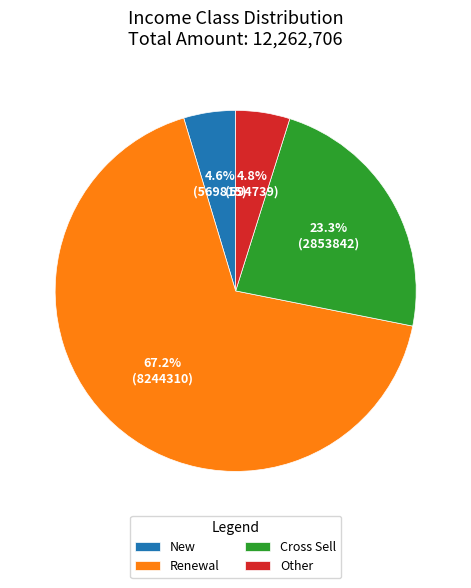

Count the number of slices in the pie.

4